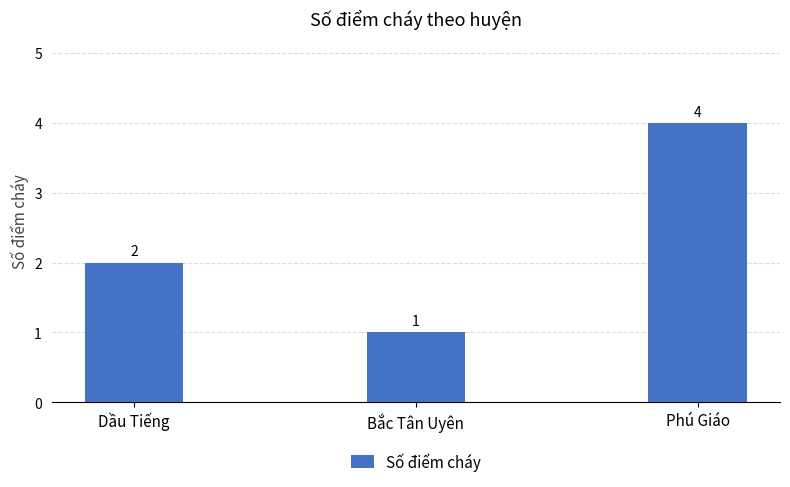

What is the smallest value displayed?

1